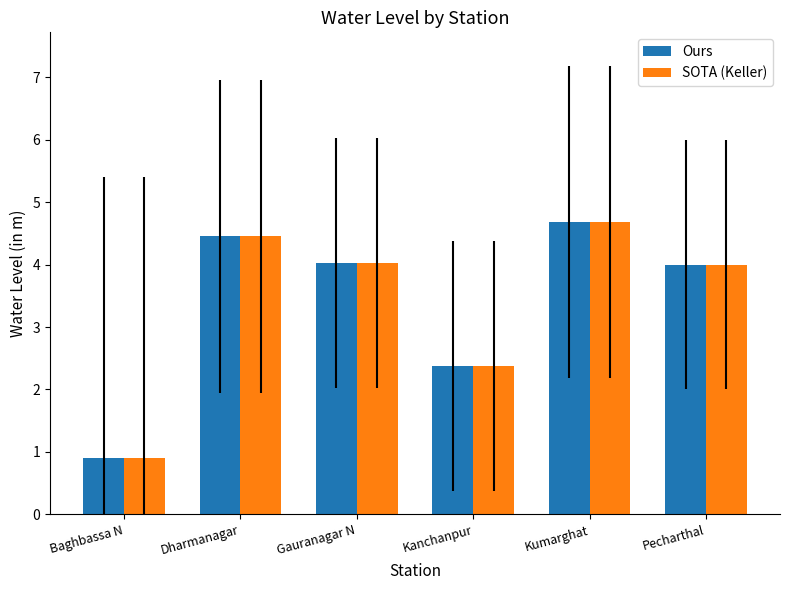

Reading left to right, list all the values displayed in this chart.

Ours: 0.9	4.5	4.0	2.4	4.7	4.0
SOTA (Keller): 0.9	4.5	4.0	2.4	4.7	4.0